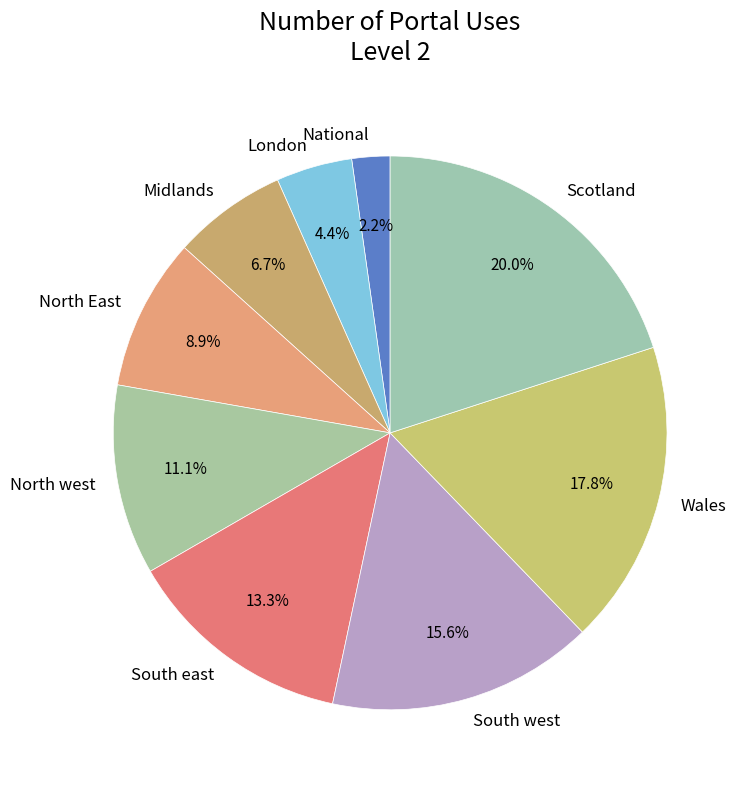

Does North East represent more than half of the total?

No